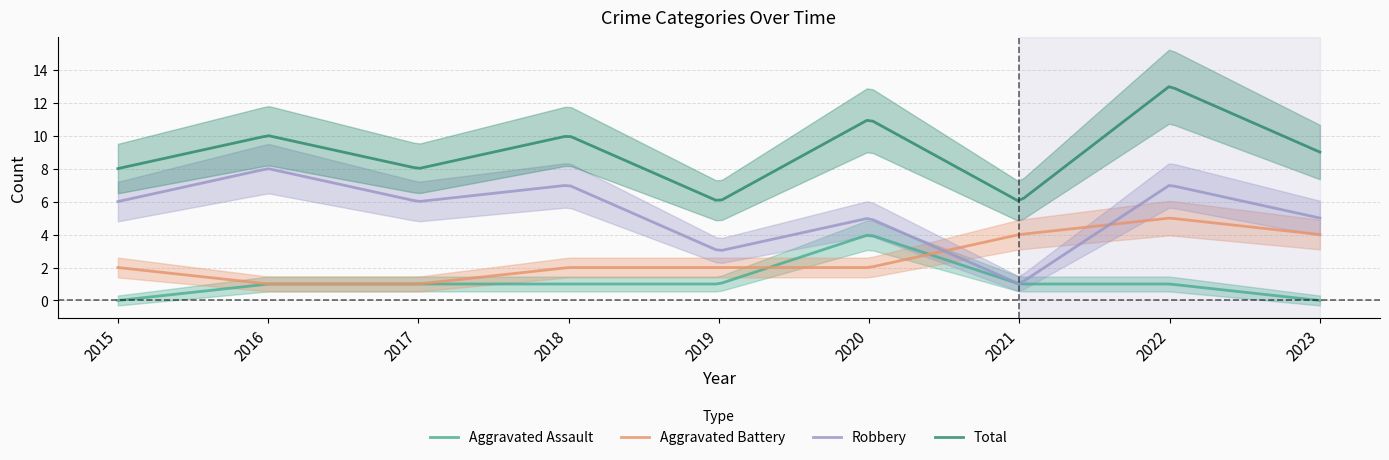

How many data points in Aggravated Battery are less than 2?

2